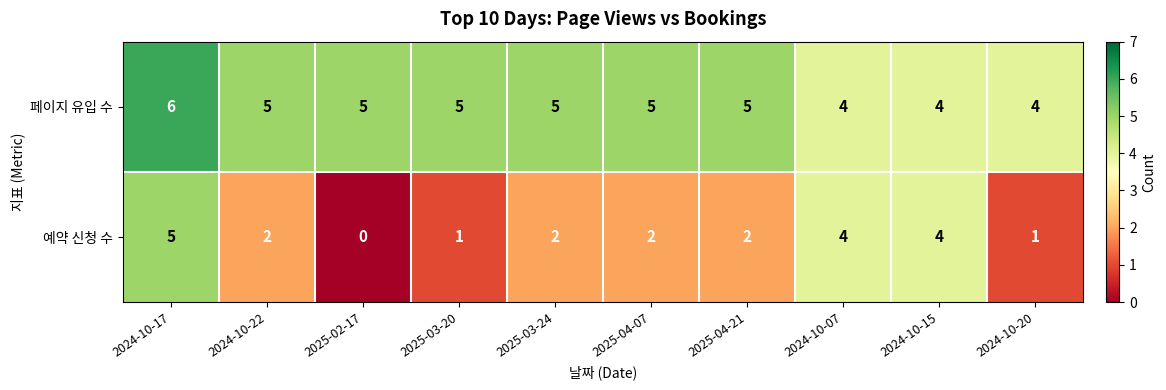

Rank the series by their maximum value, from highest to lowest.

페이지 유입 수, 예약 신청 수